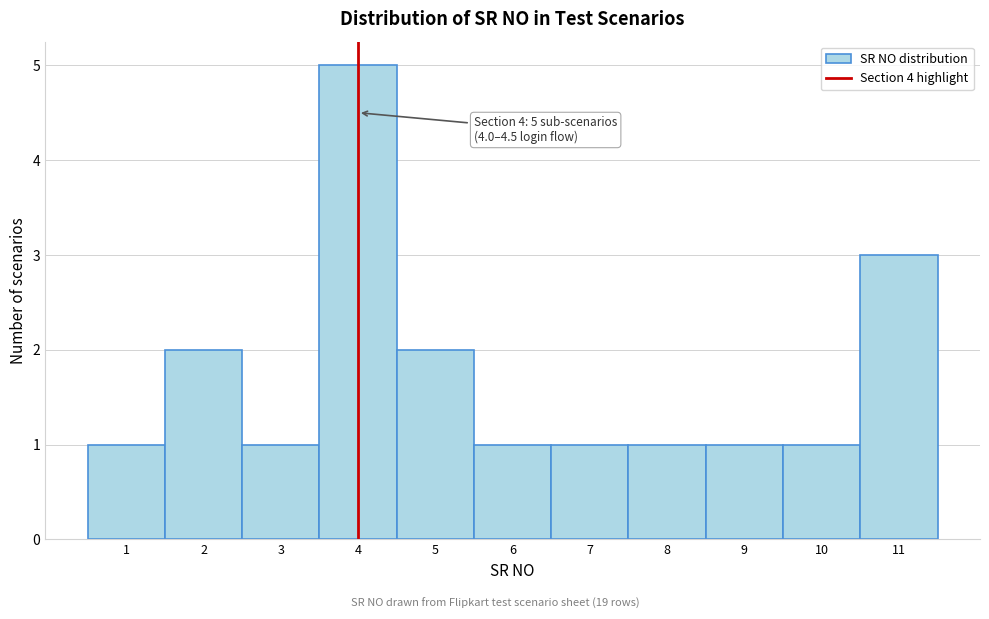

Over which range of the x-axis is the bar tallest?

3.5 to 4.5